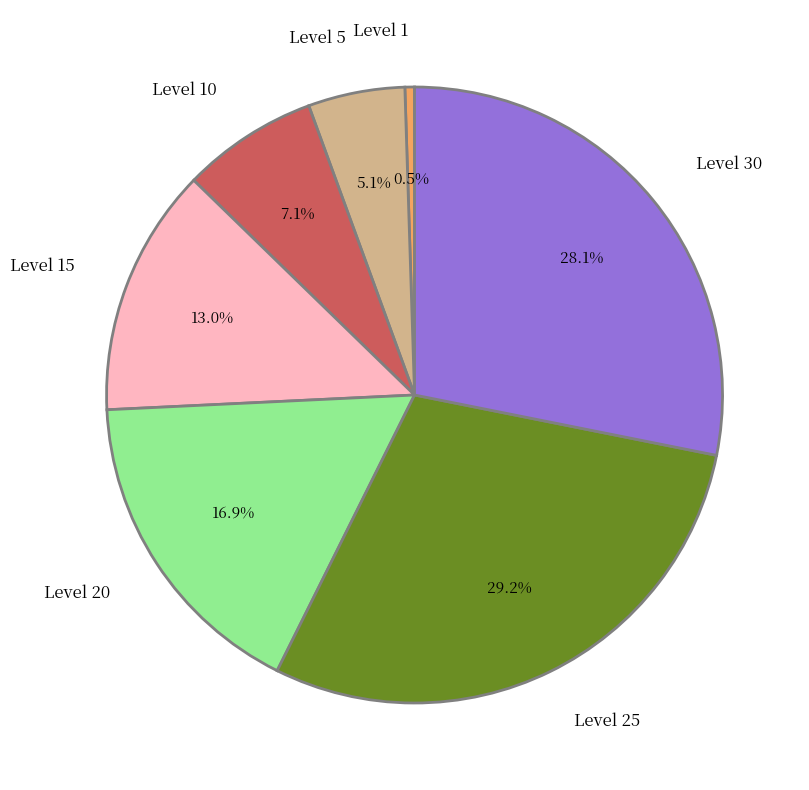

Does Level 5 account for over 50% of the chart?

No